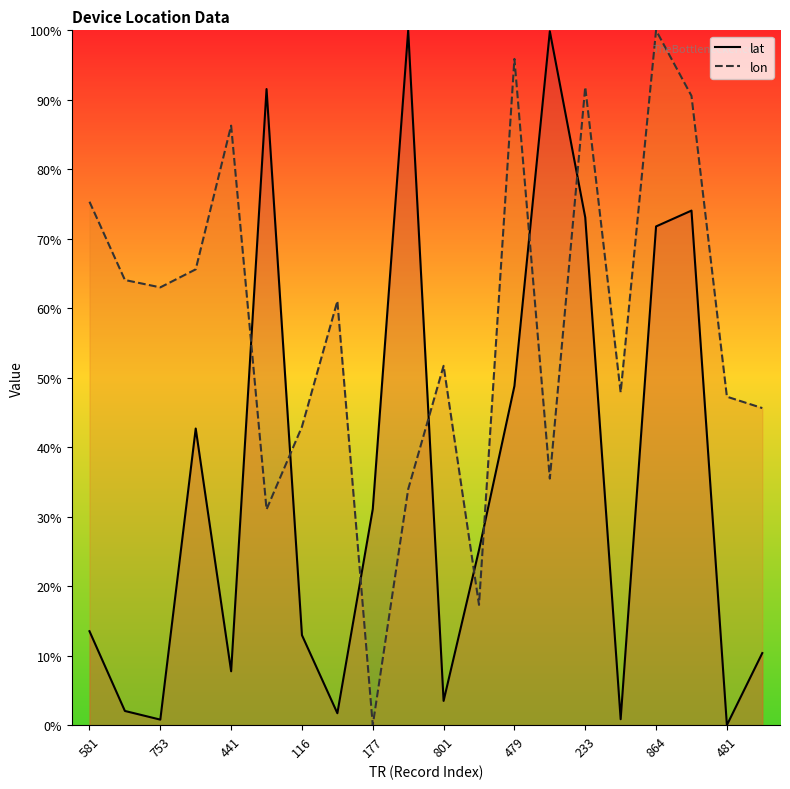

The value of lon at 481 is 22.9. True or false?

False